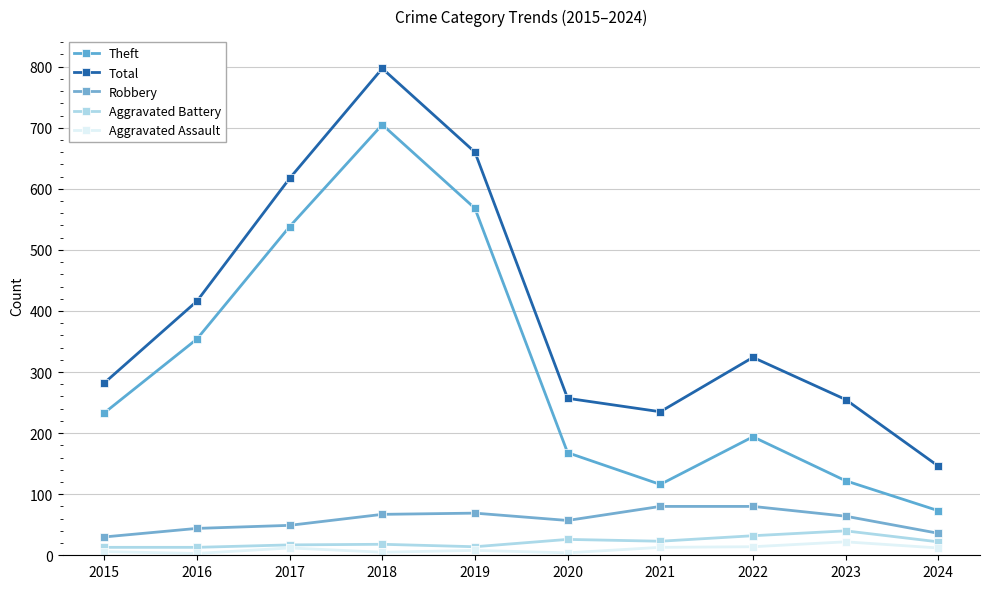

What is the average value of the Aggravated Assault series?

10